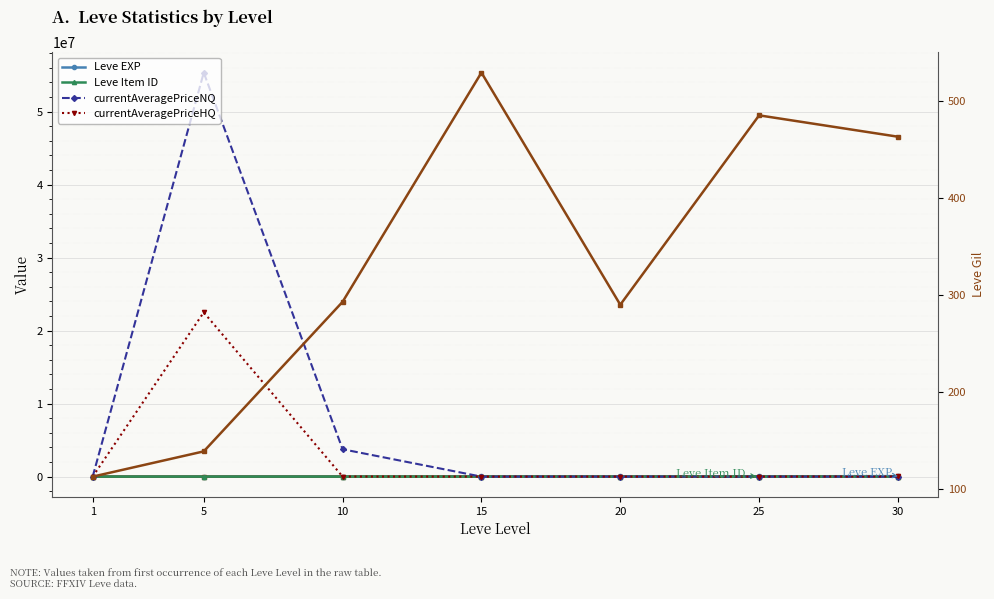

What is the sum of all Leve Gil (right) values?

2312.0